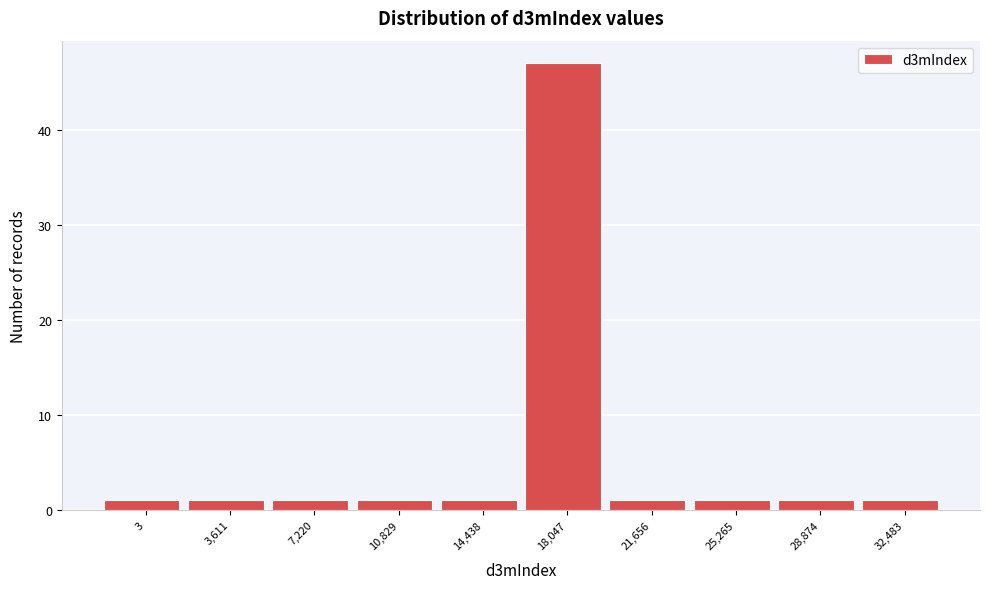

Reading right to left, what are all the values shown in this chart?

1	1	1	1	47	1	1	1	1	1